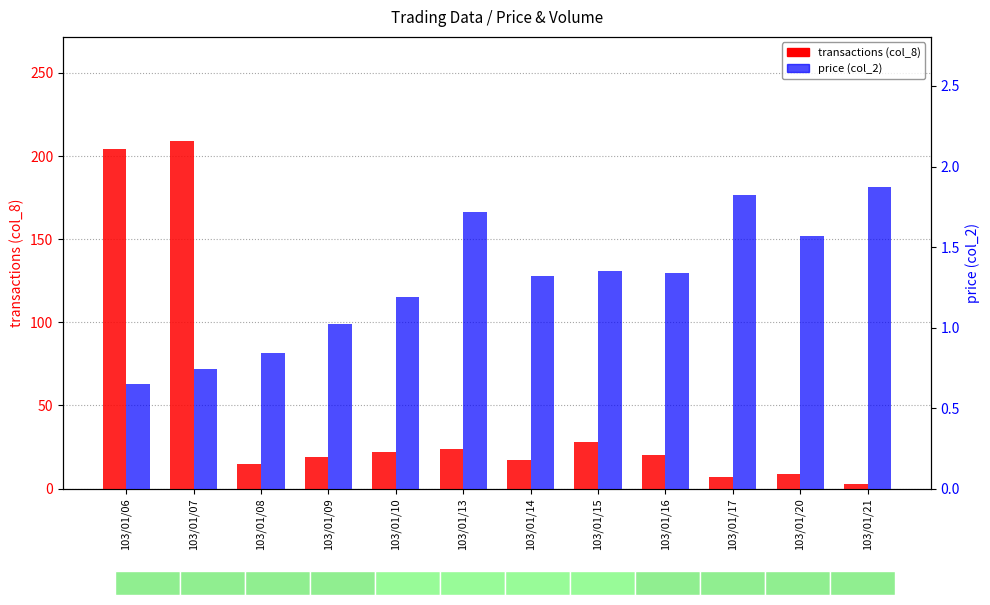

At which category is the sum across all series the highest?

103/01/07